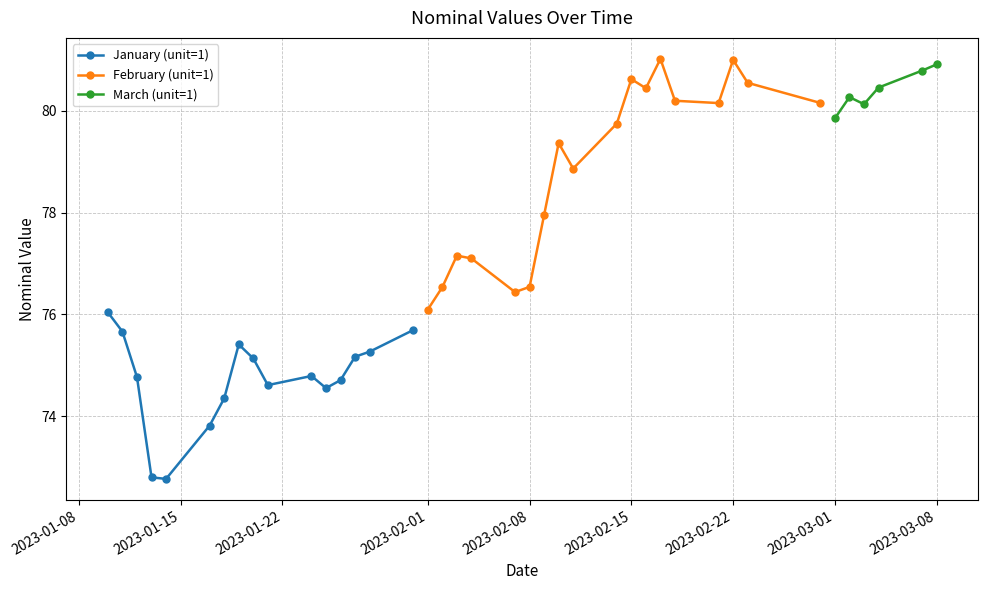

What is the difference between the values at 2023-02-04 and 2023-02-02?

0.6